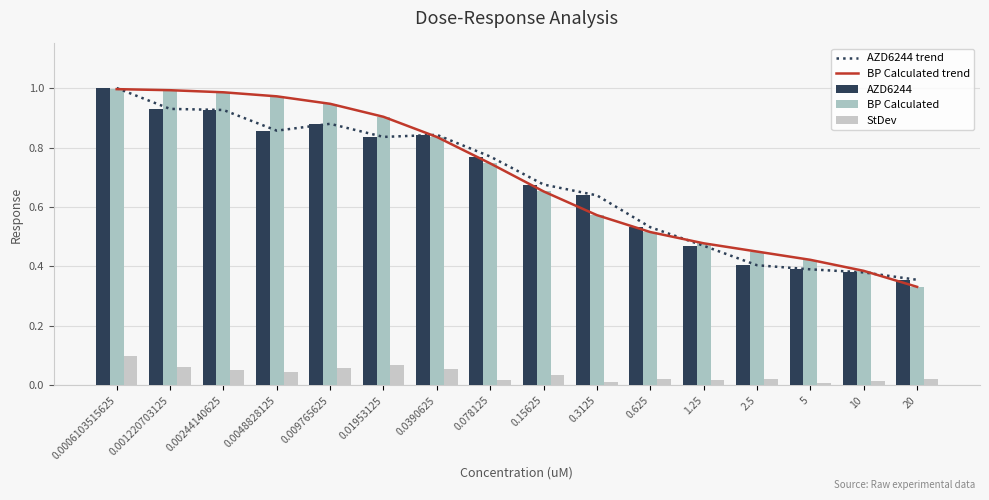

Which has a higher value, 0.625 or 0.0006103515625?

0.0006103515625